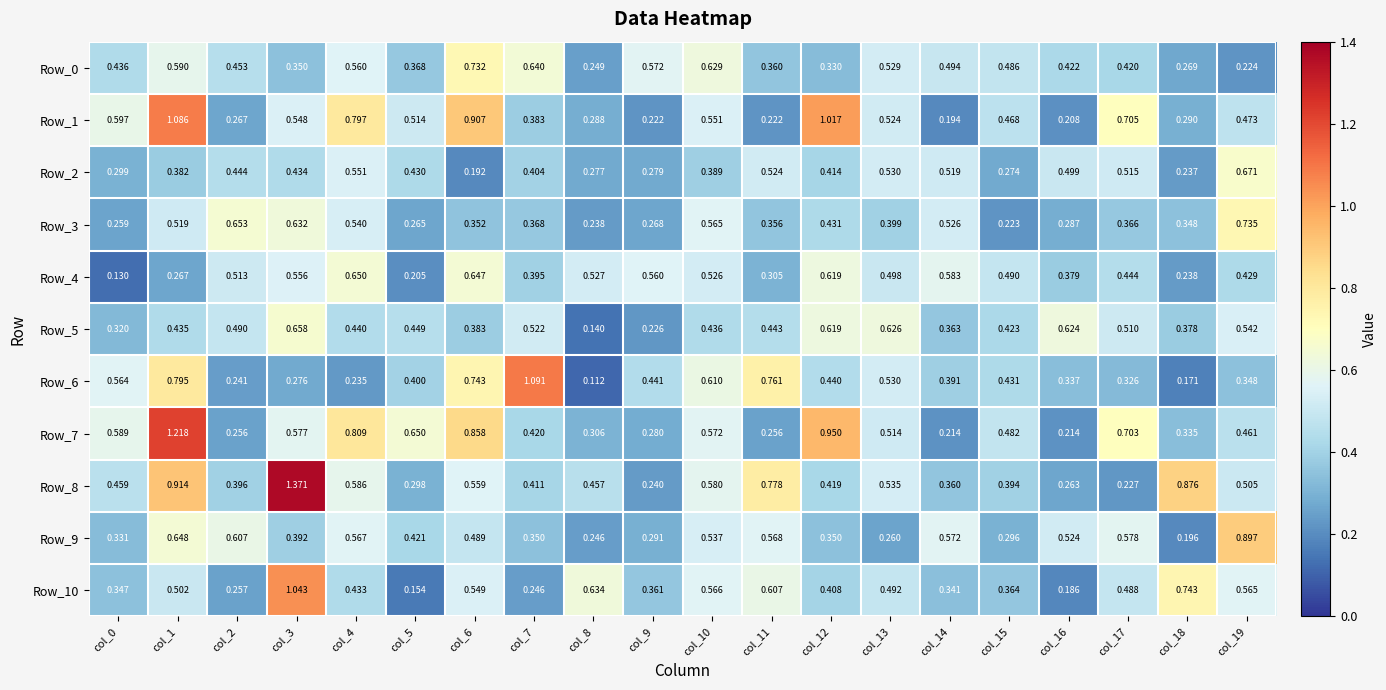

At how many categories does at least one series exceed 0?

20